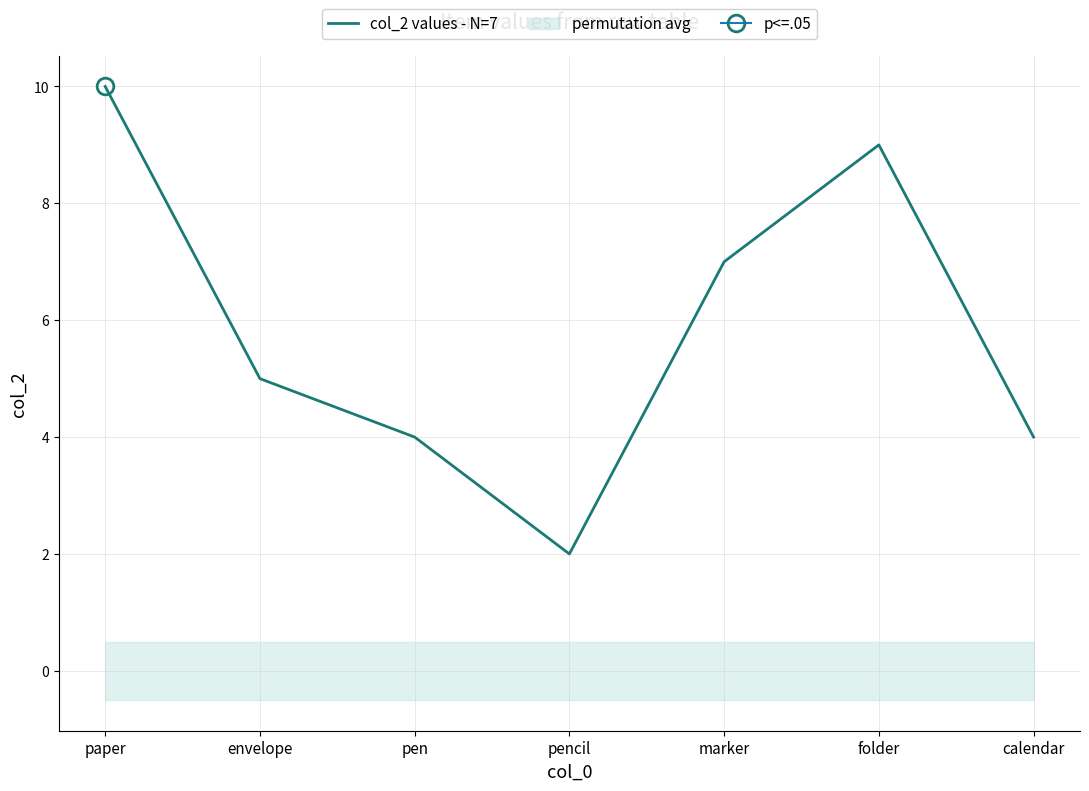

What is the sum of the values at folder and paper?

19